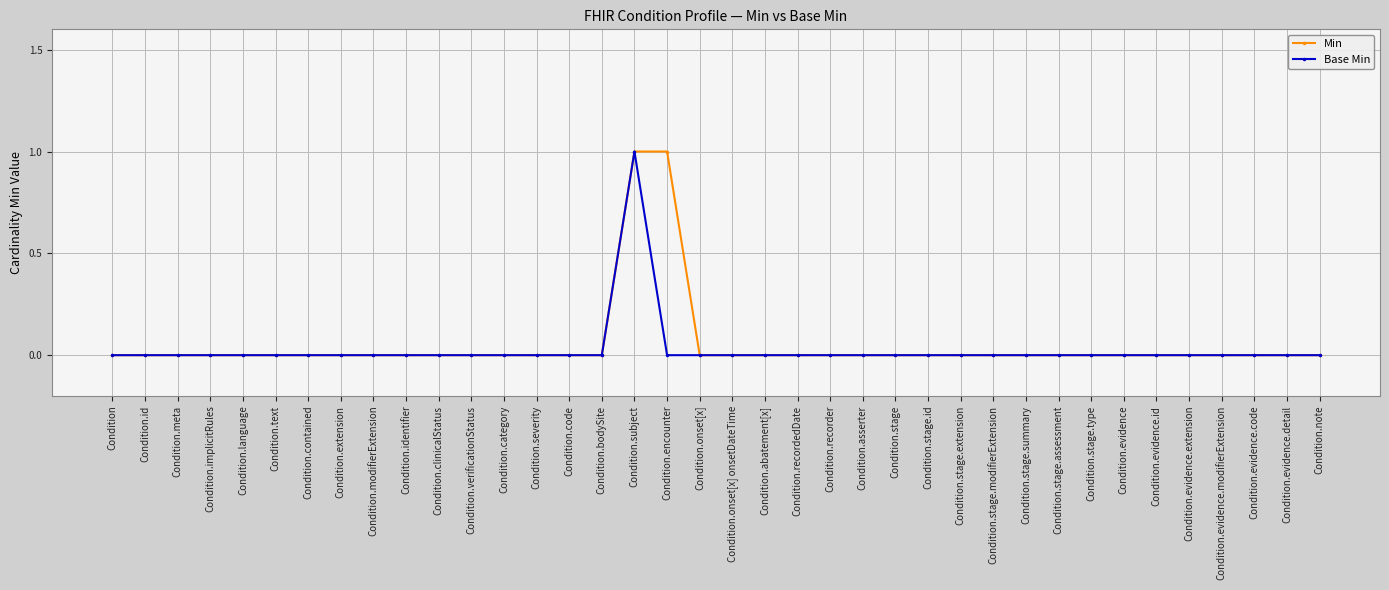

How many distinct data groups are displayed?

2